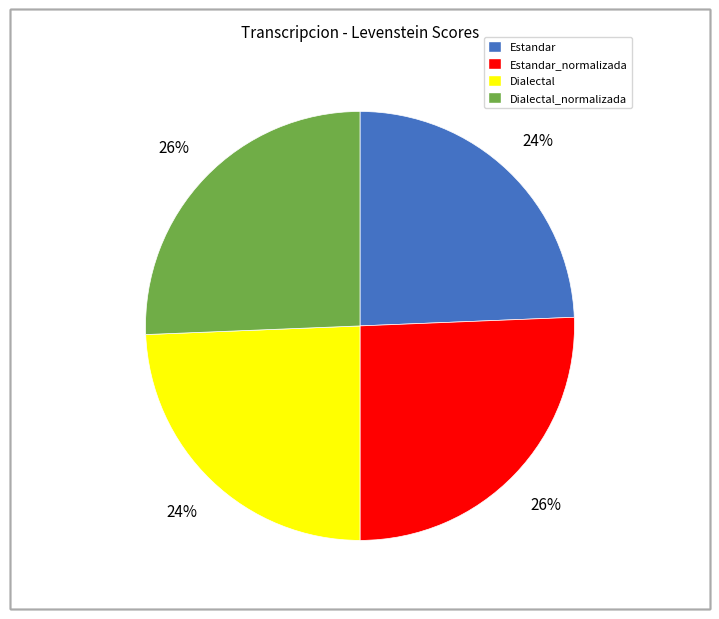

To the nearest percent, what is the average slice percentage?

25%